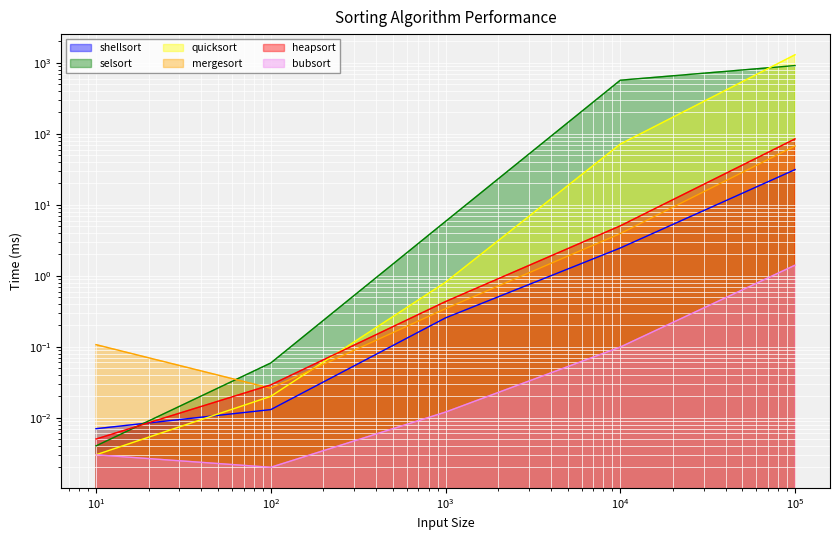

How many lines are shown in the chart?

6